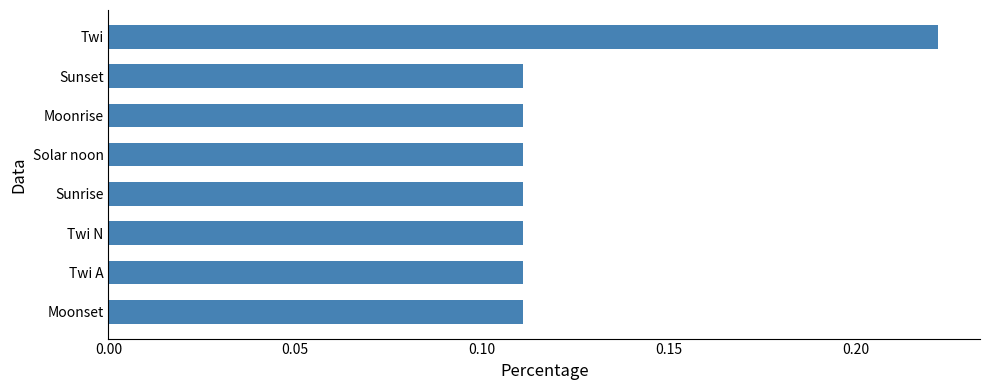

What is the sum of all values?

1.0